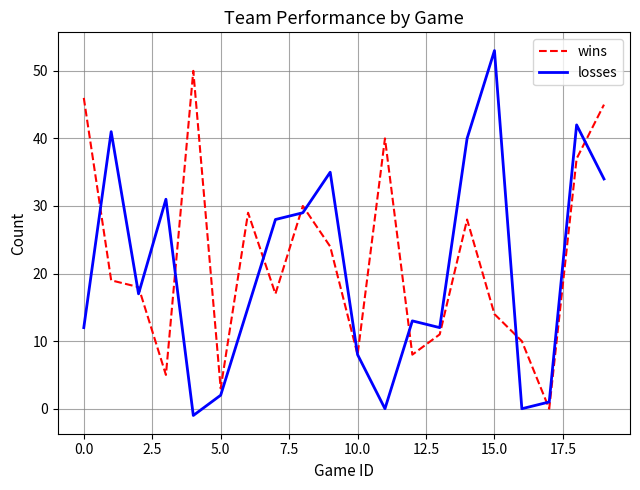

Which series has the largest range (max minus min)?

losses